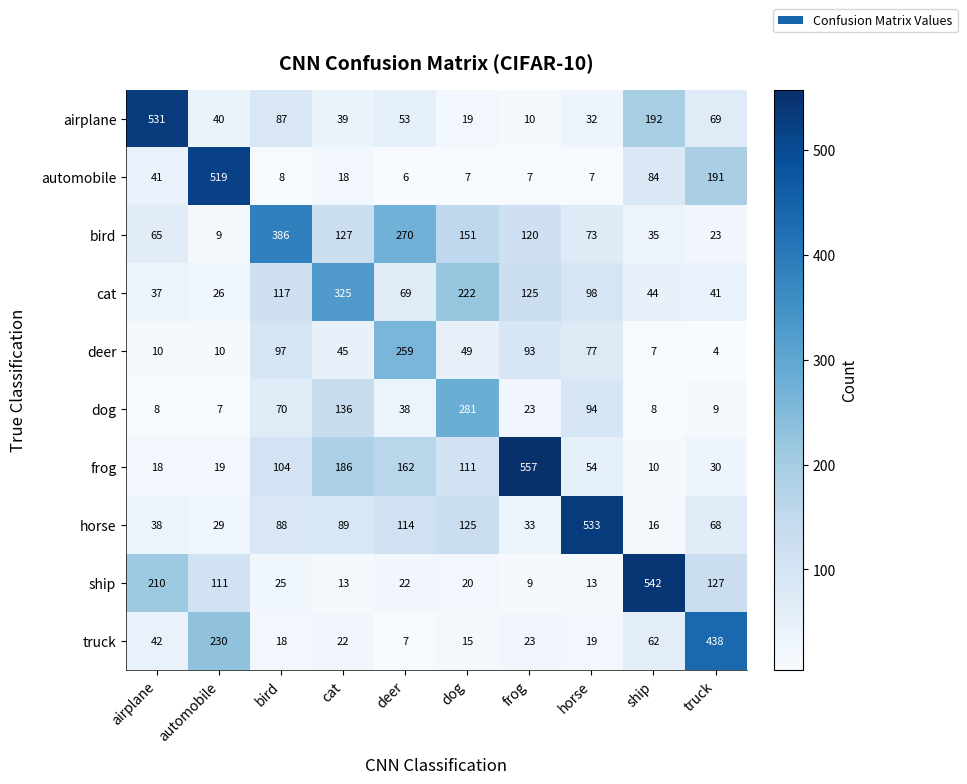

What is the total value across all series at dog?

1000